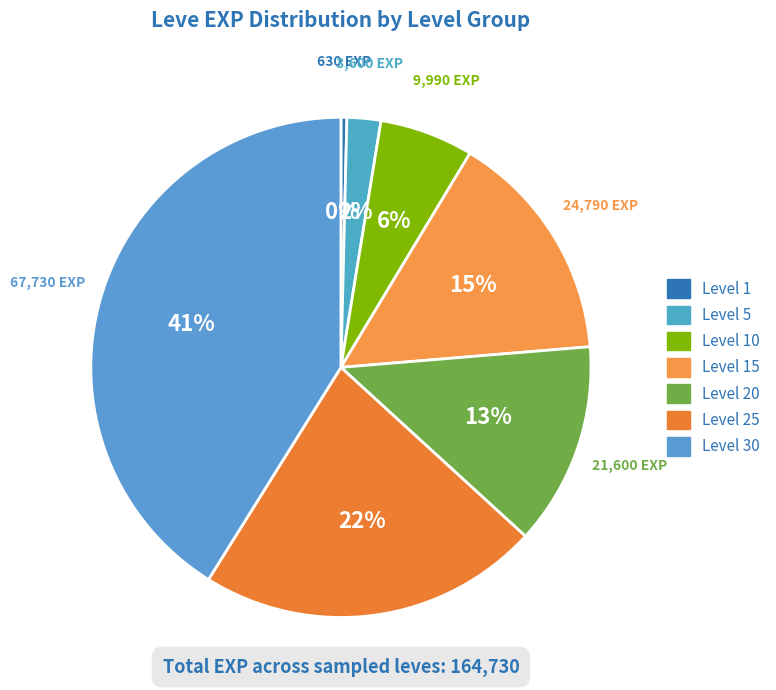

Is there a majority slice in this chart?

No